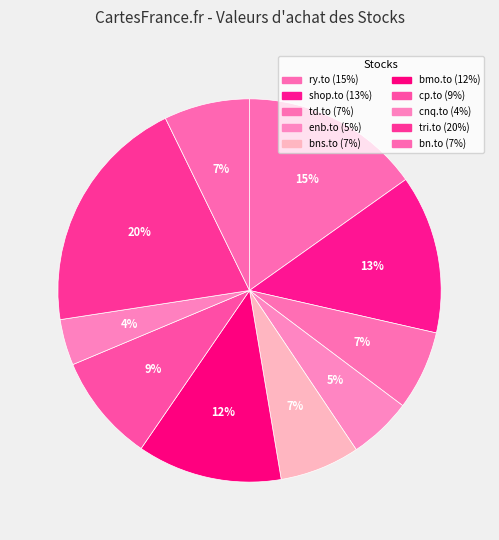

Is the sum of enb.to and ry.to greater than half?

No